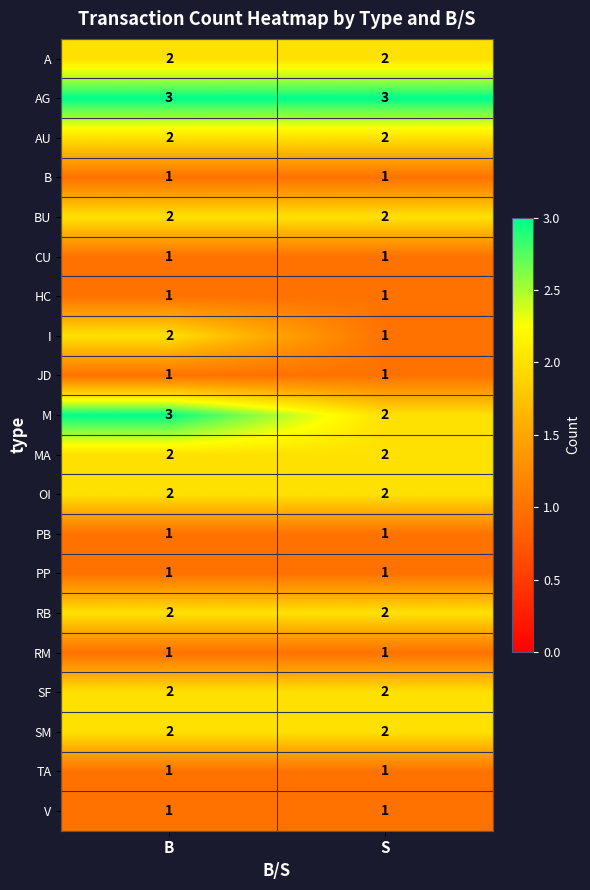

At which category is the sum across all series the highest?

B